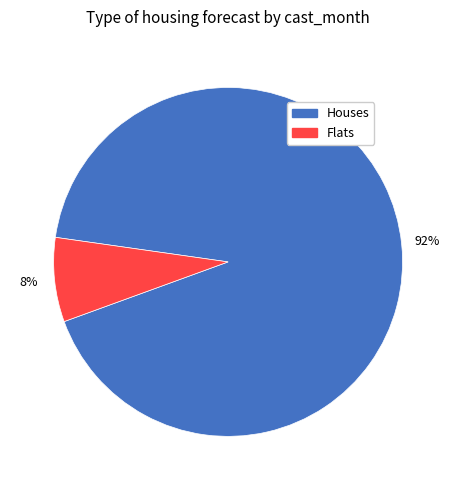

Is there any slice that represents more than half of the pie?

Yes